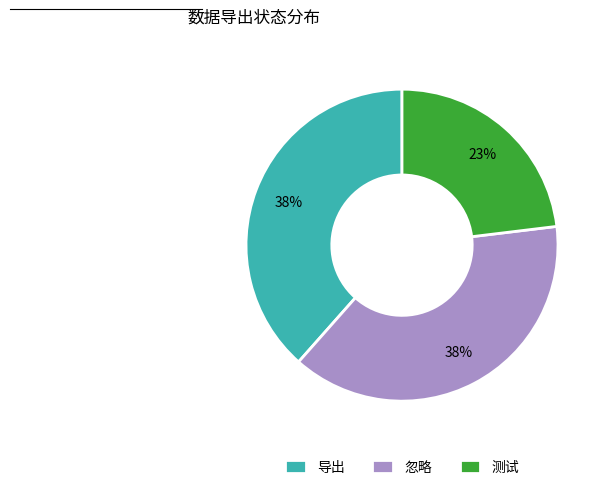

Count the number of slices in the pie.

3